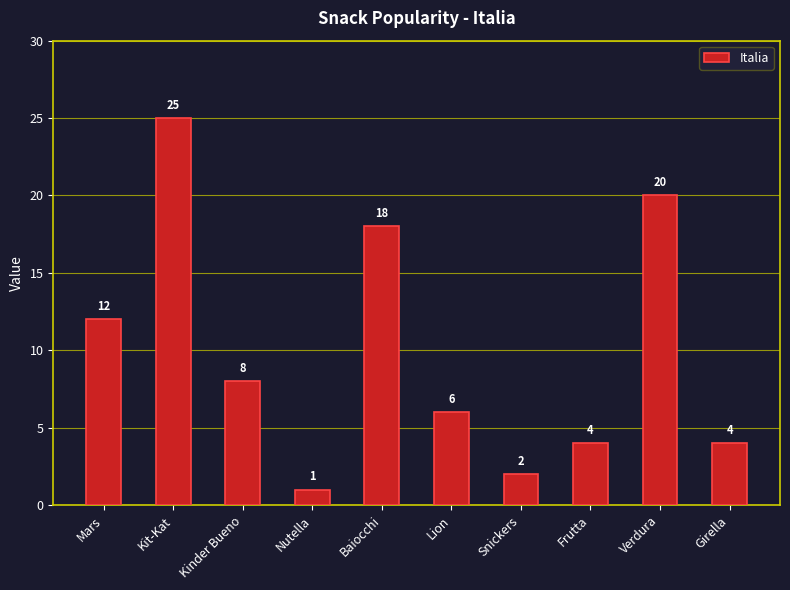

What is the average value?

10